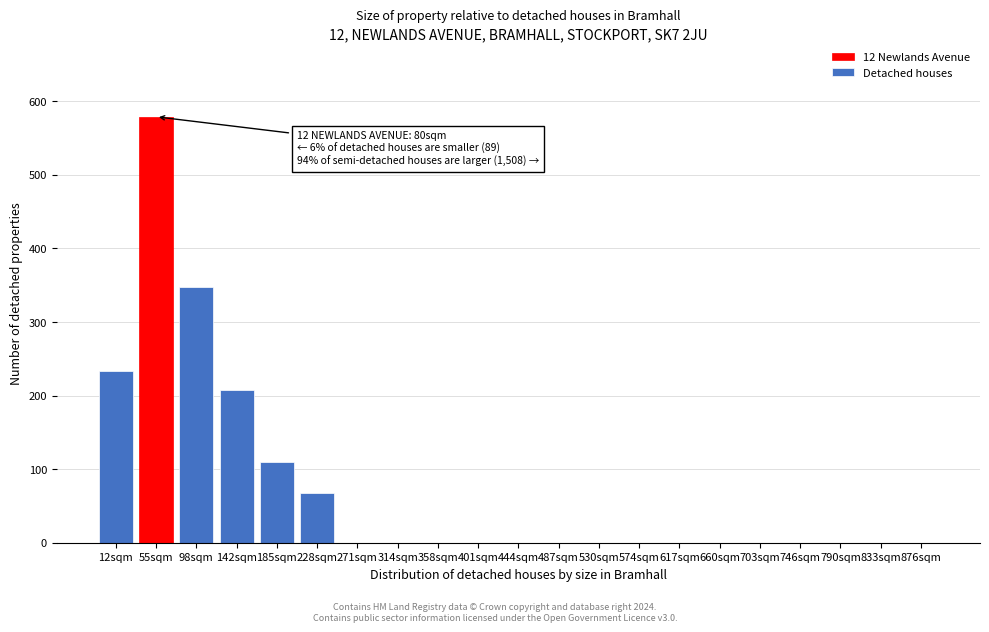

Reading left to right, extract all data points from this chart.

12sqm=234	55sqm=579	98sqm=347	142sqm=207	185sqm=110	228sqm=68	271sqm=0	314sqm=0	358sqm=0	401sqm=0	444sqm=0	487sqm=0	530sqm=0	574sqm=0	617sqm=0	660sqm=0	703sqm=0	746sqm=0	790sqm=0	833sqm=0	876sqm=0